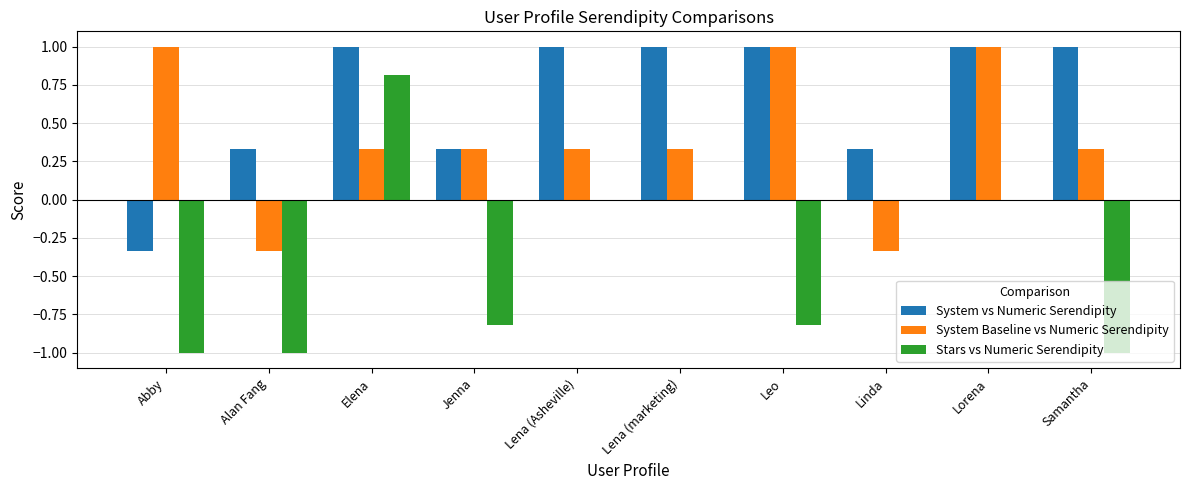

The value of Stars vs Numeric Serendipity at Alan Fang is -1.0. True or false?

True